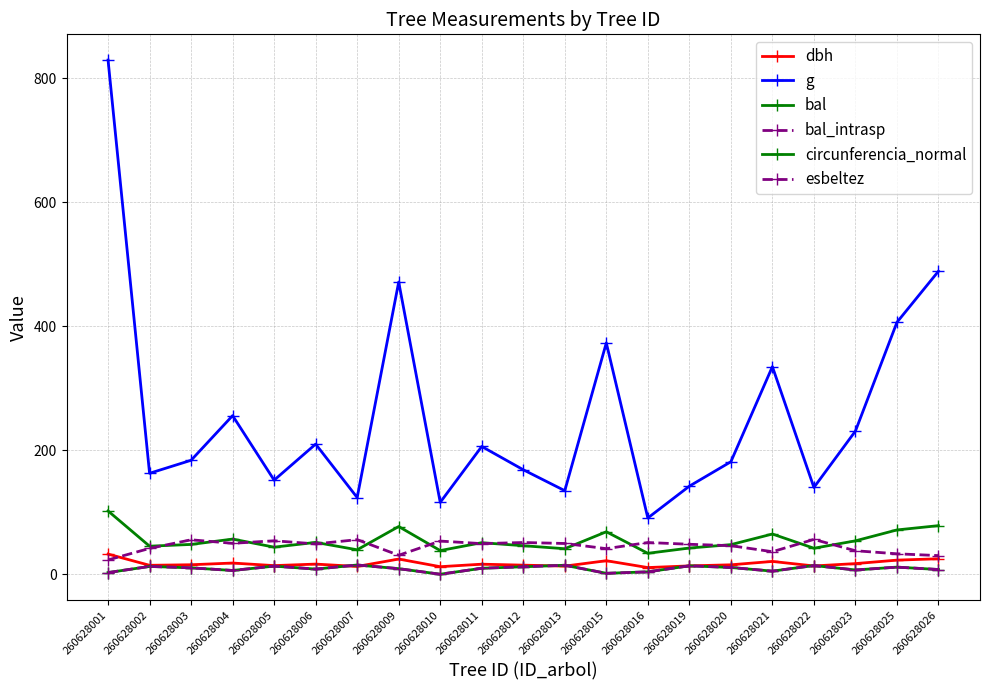

In esbeltez, how many points are lower than both neighbors (excluding endpoints)?

6